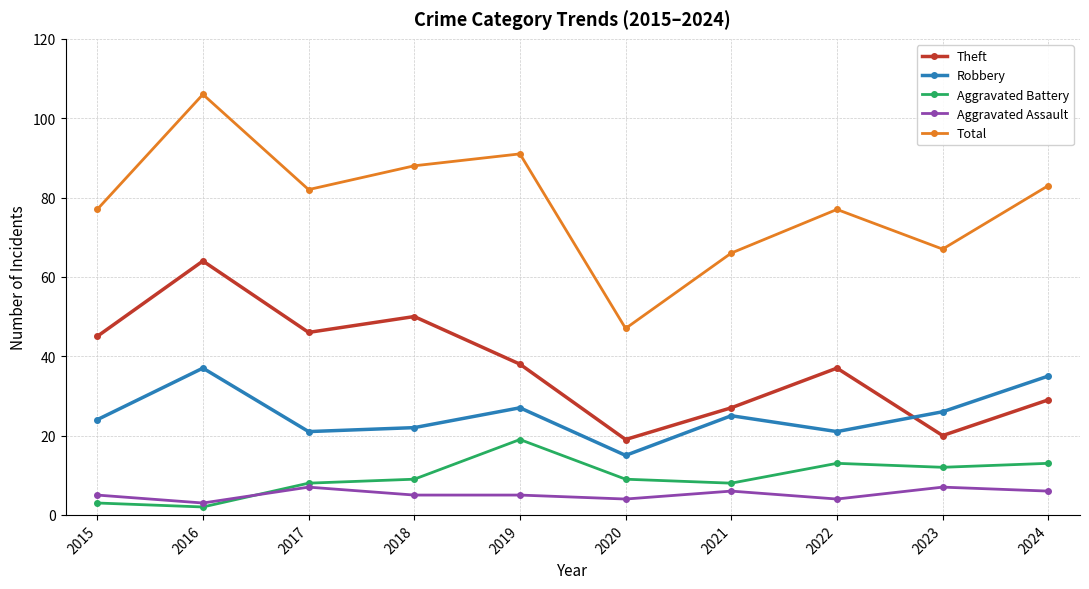

Rank the series by their maximum value, from lowest to highest.

Aggravated Assault, Aggravated Battery, Robbery, Theft, Total